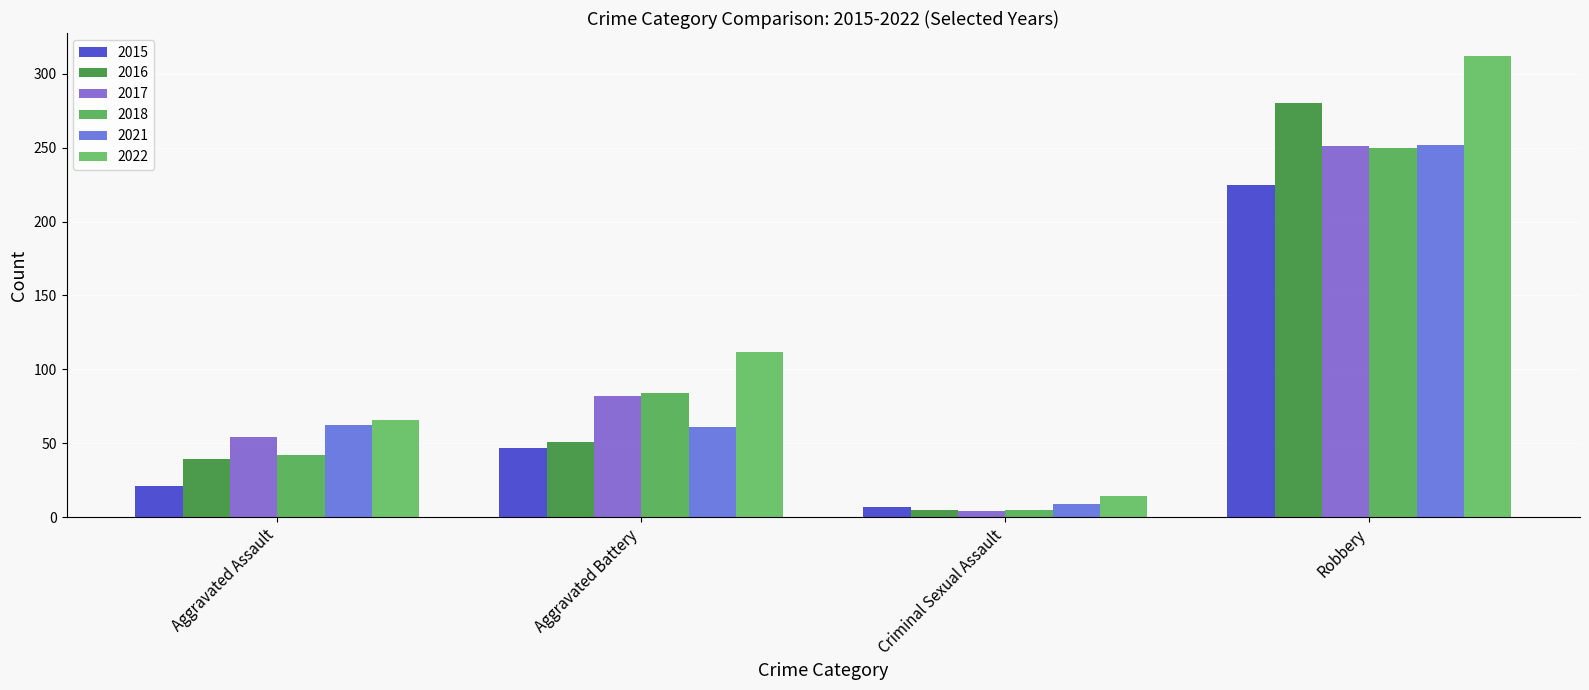

Reading left to right, transcribe all the data shown in this chart.

2015: Aggravated Assault=21	Aggravated Battery=47	Criminal Sexual Assault=7	Robbery=225
2016: Aggravated Assault=39	Aggravated Battery=51	Criminal Sexual Assault=5	Robbery=280
2017: Aggravated Assault=54	Aggravated Battery=82	Criminal Sexual Assault=4	Robbery=251
2018: Aggravated Assault=42	Aggravated Battery=84	Criminal Sexual Assault=5	Robbery=250
2021: Aggravated Assault=62	Aggravated Battery=61	Criminal Sexual Assault=9	Robbery=252
2022: Aggravated Assault=66	Aggravated Battery=112	Criminal Sexual Assault=14	Robbery=312